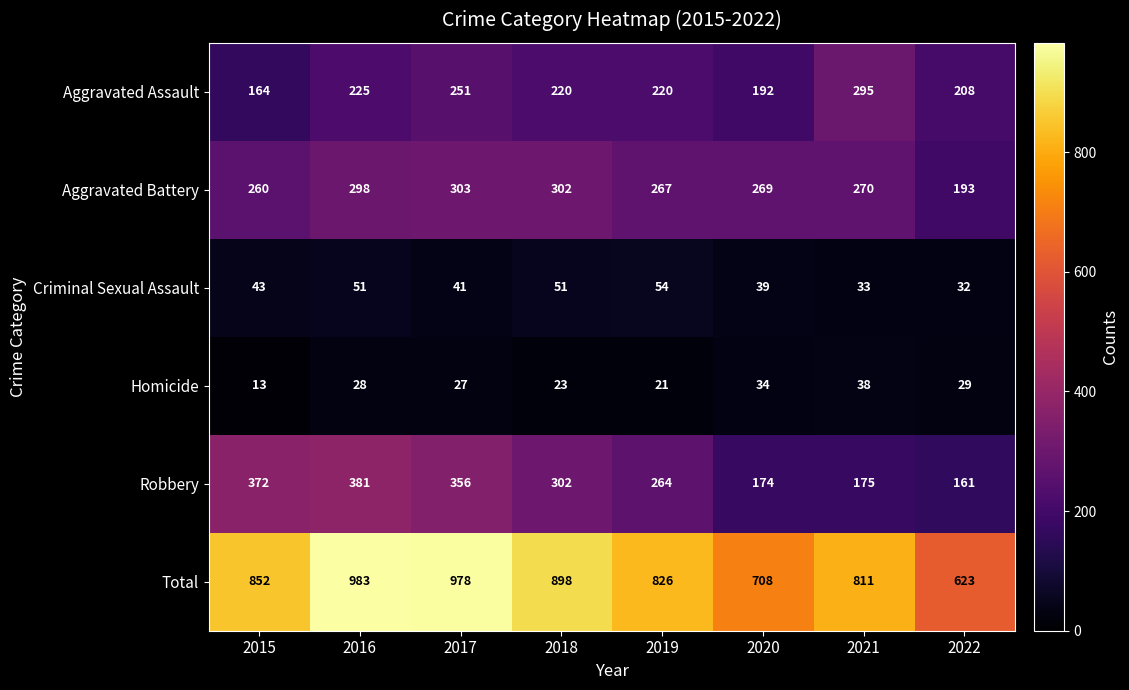

Is the value of Robbery at 2017 greater than the value of Total at 2019?

No